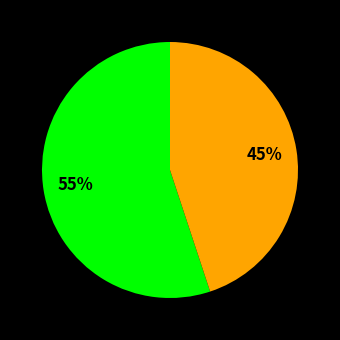

To the nearest percent, what is the difference between the largest and smallest slice percentages?

10%